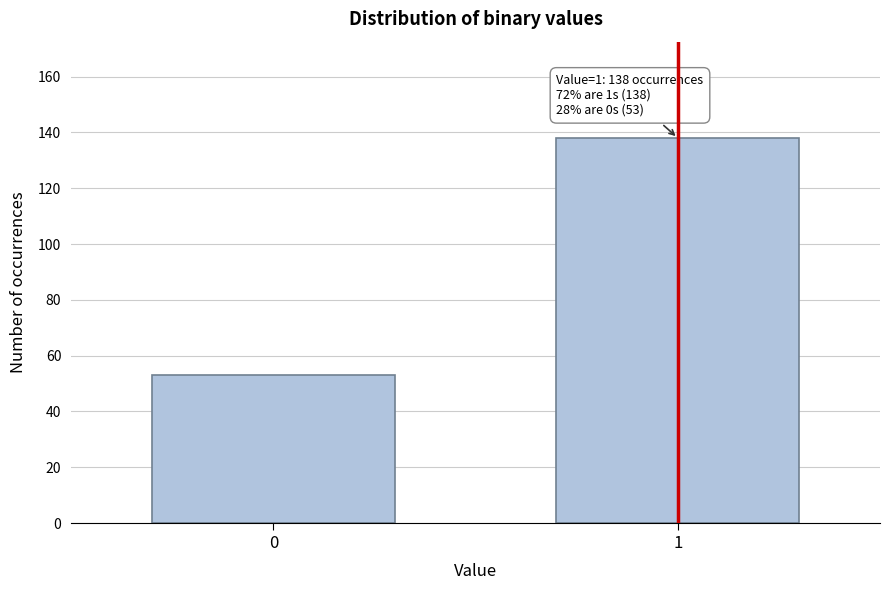

Reading left to right, what are all the values shown in this chart?

0=53	1=138